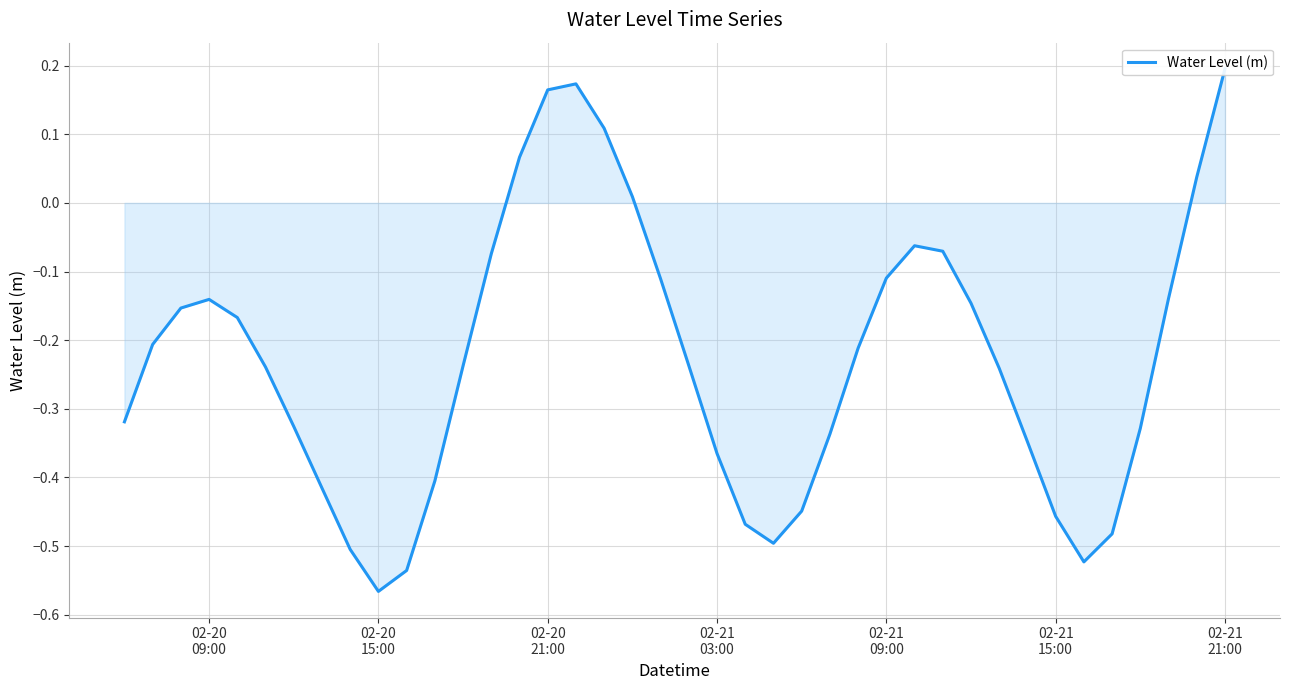

How many lines are shown in the chart?

1